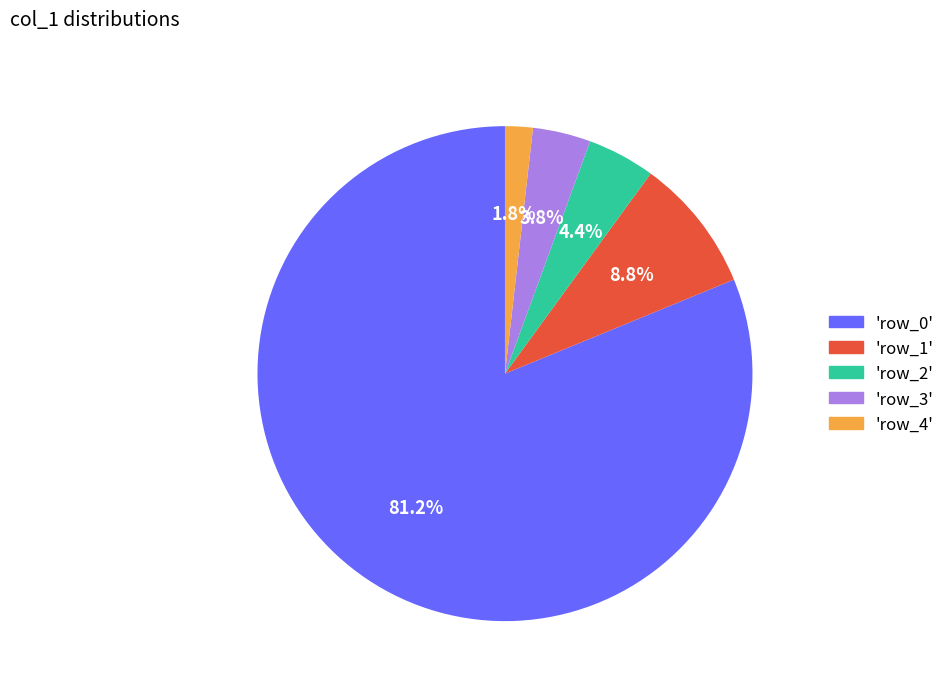

Does any single category account for the majority?

Yes